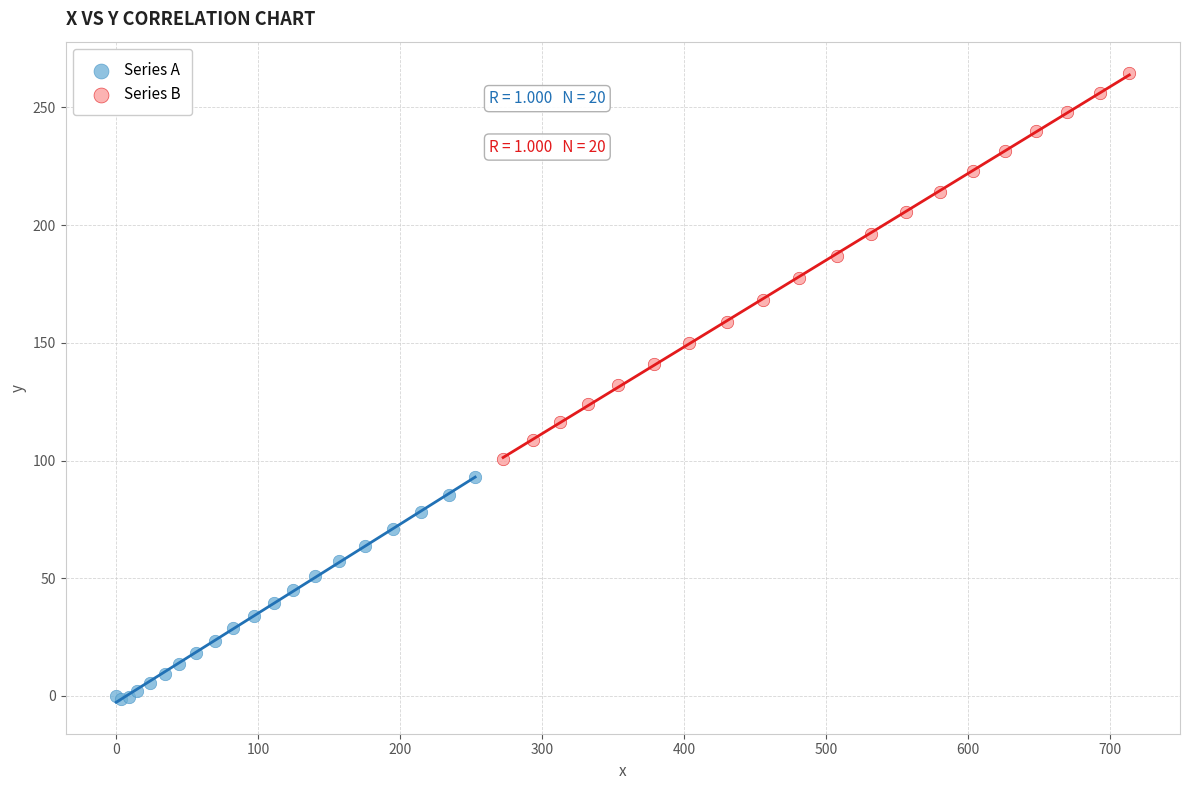

Which series contains the lowest Y value?

Series A